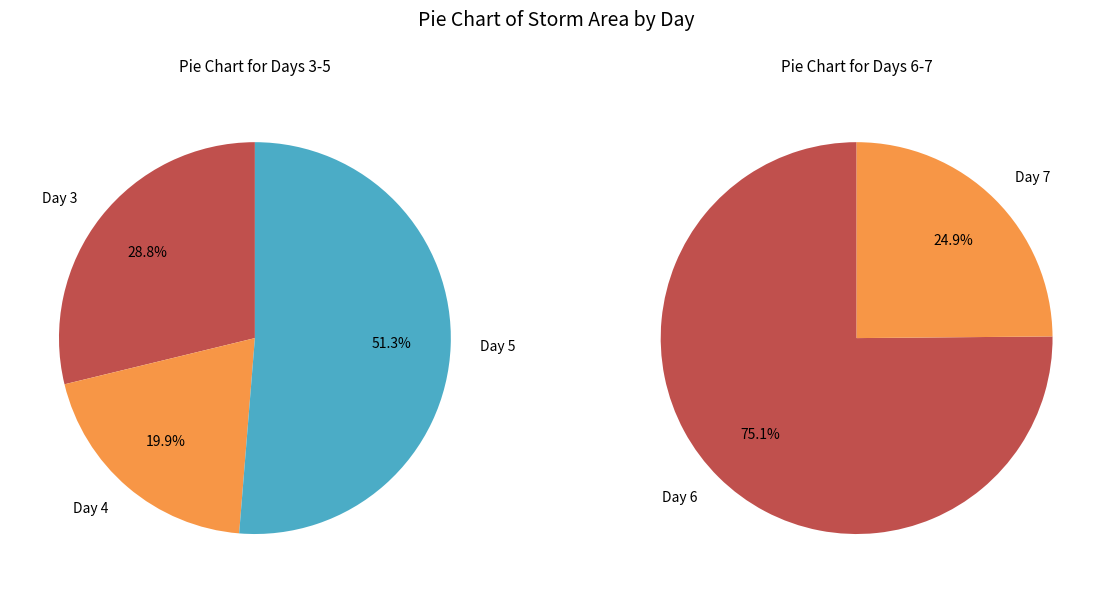

What is the largest slice in the pie chart?

6